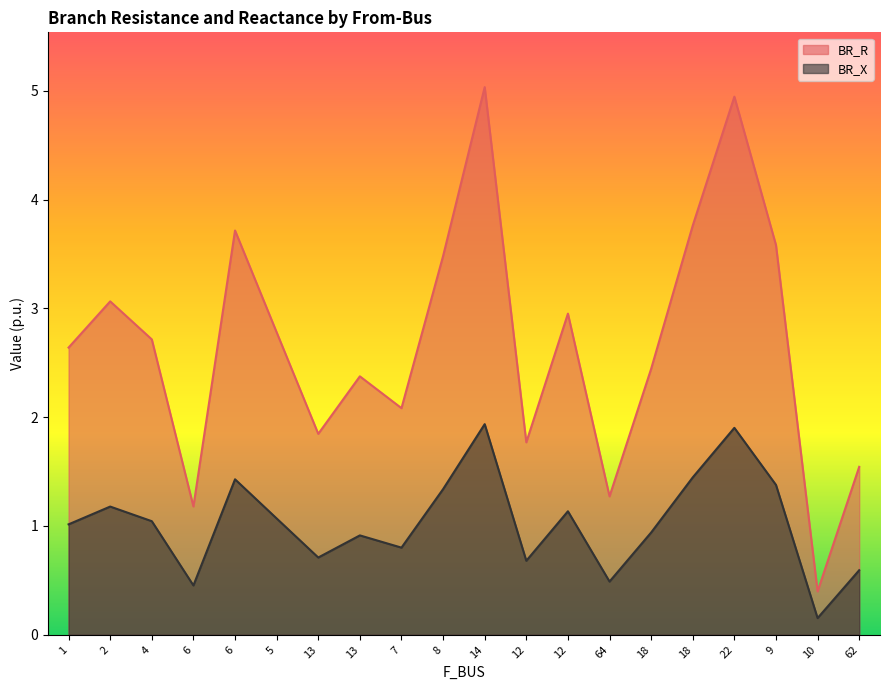

At which category does BR_R reach its first local peak?

2